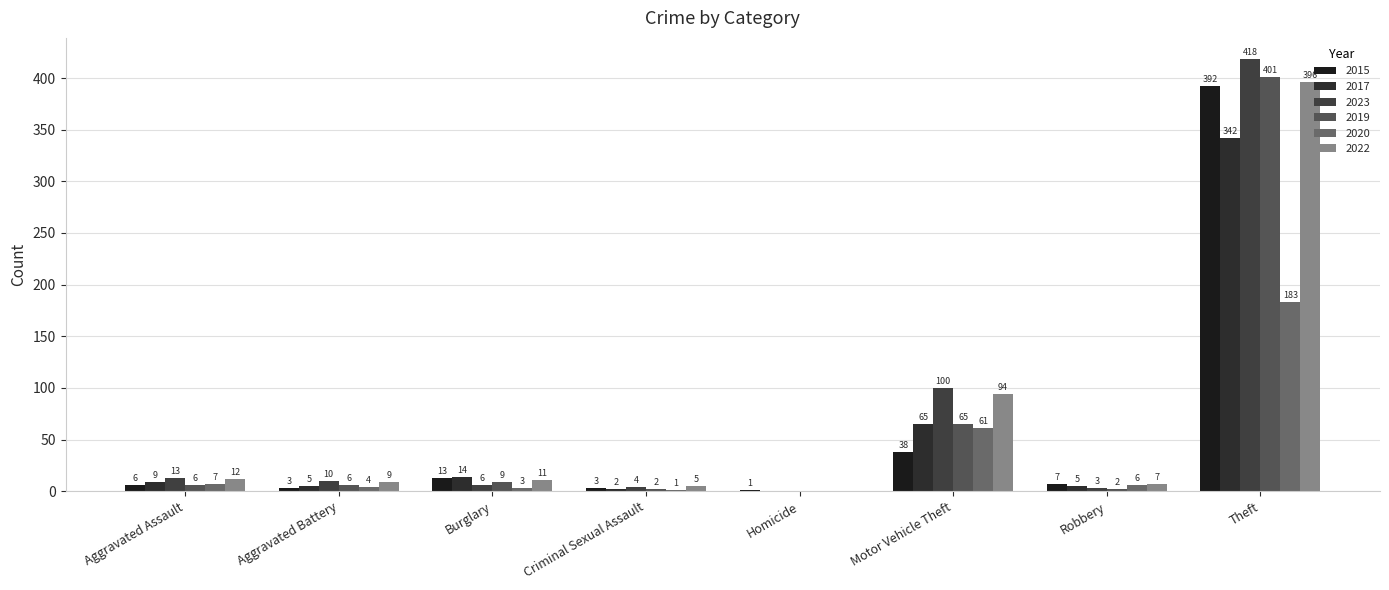

At which category does the chart reach its peak across all series?

Theft